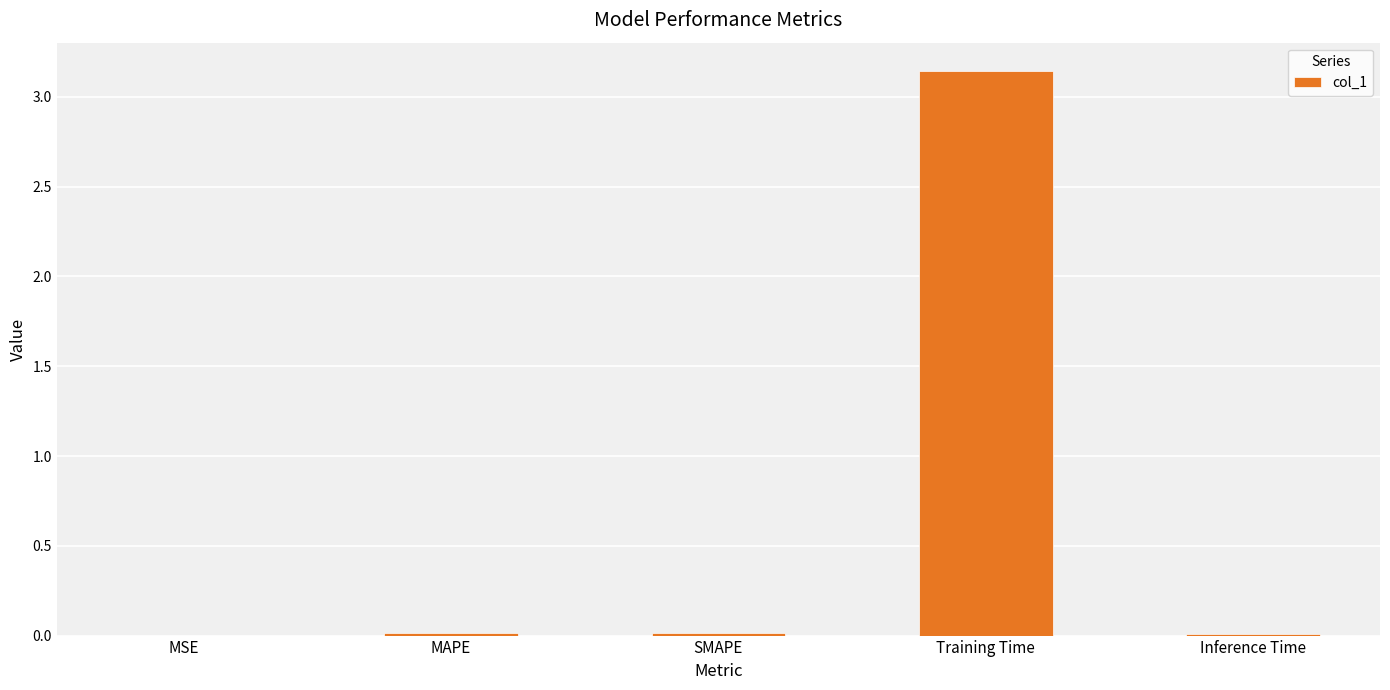

What is the sum of all values?

3.2